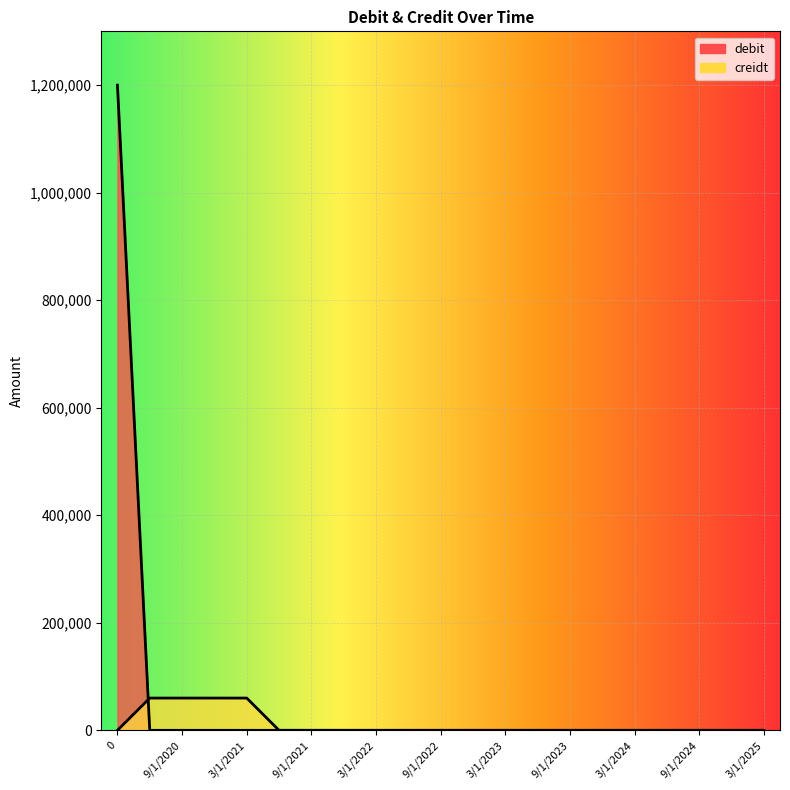

Between which two adjacent categories do debit and creidt first intersect?

0 and 6/1/2020